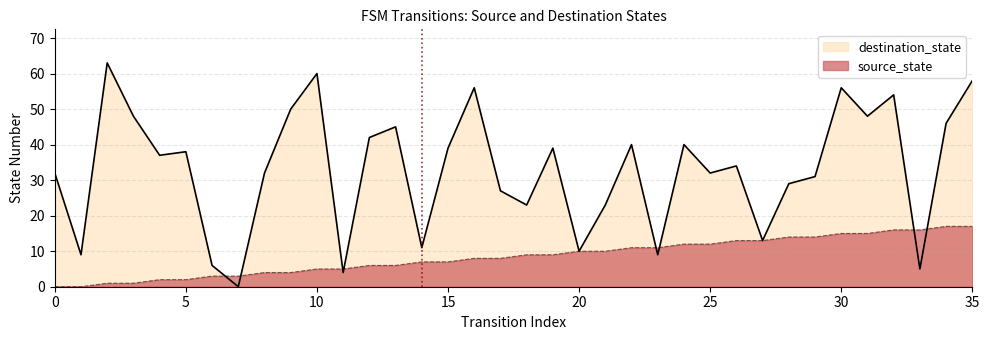

True or false: source_state has more than 1 points higher than both neighbors.

False